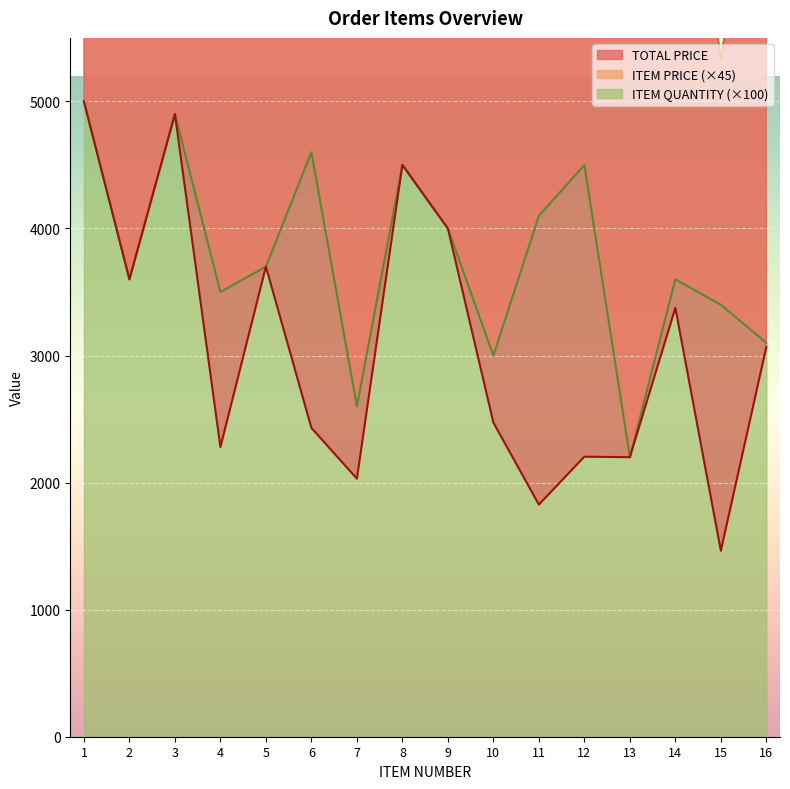

How many interior local peaks does the ITEM QUANTITY series have?

5